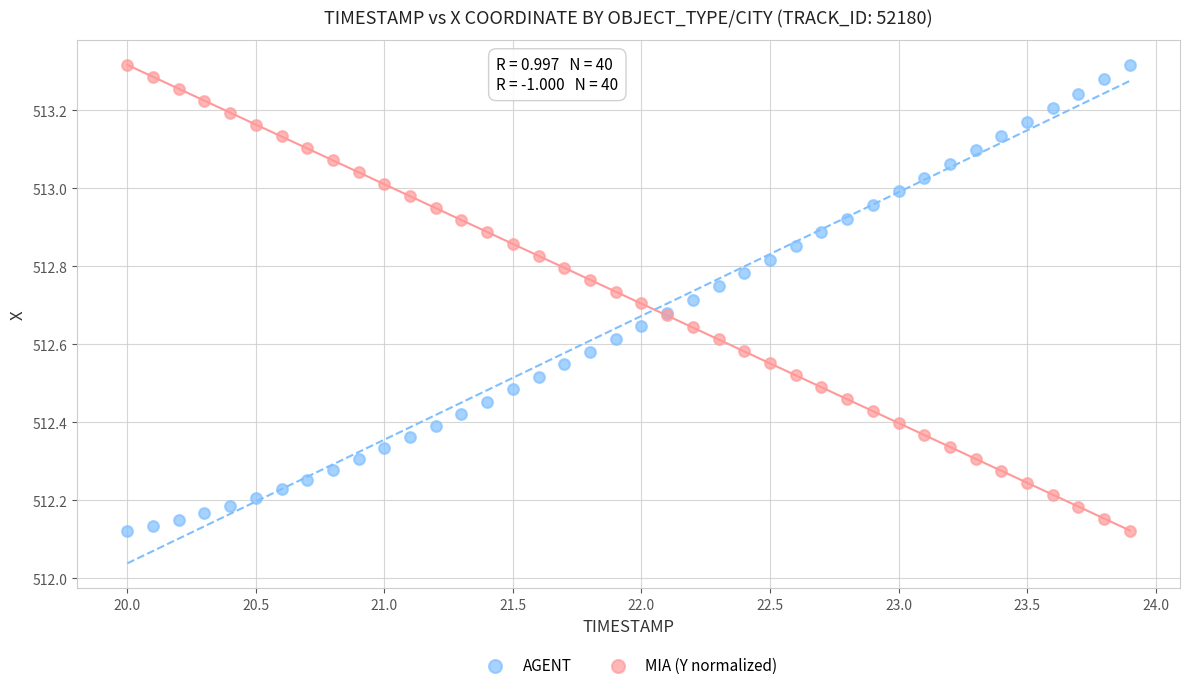

What is the X range (max minus min) for the scatter plot?

3.9